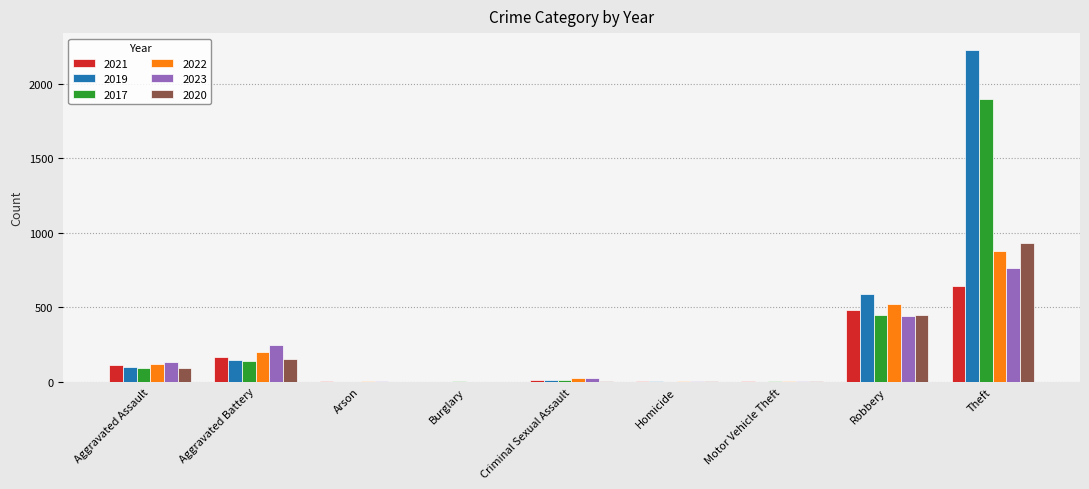

What is the sum of all 2022 values?

1760